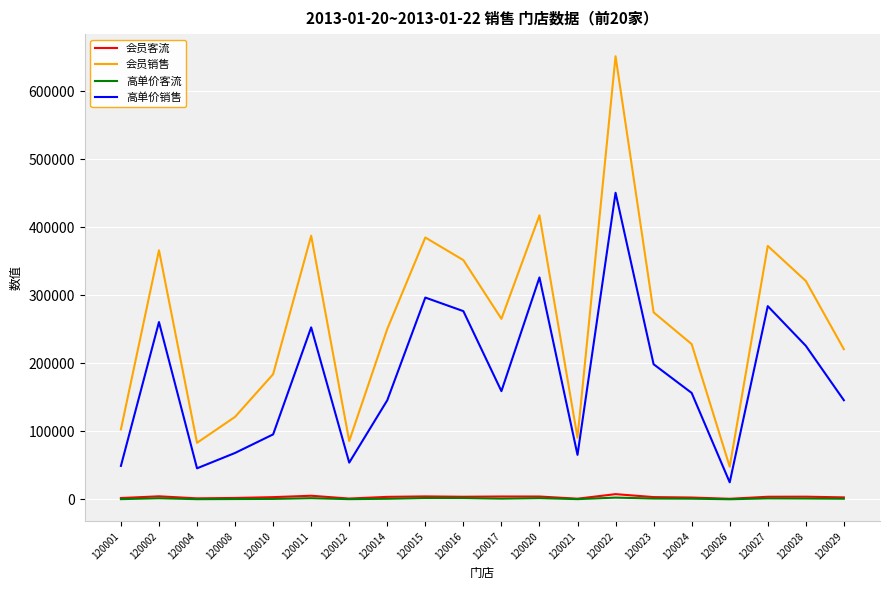

Which series changed the most between 120024 and 120028?

会员销售